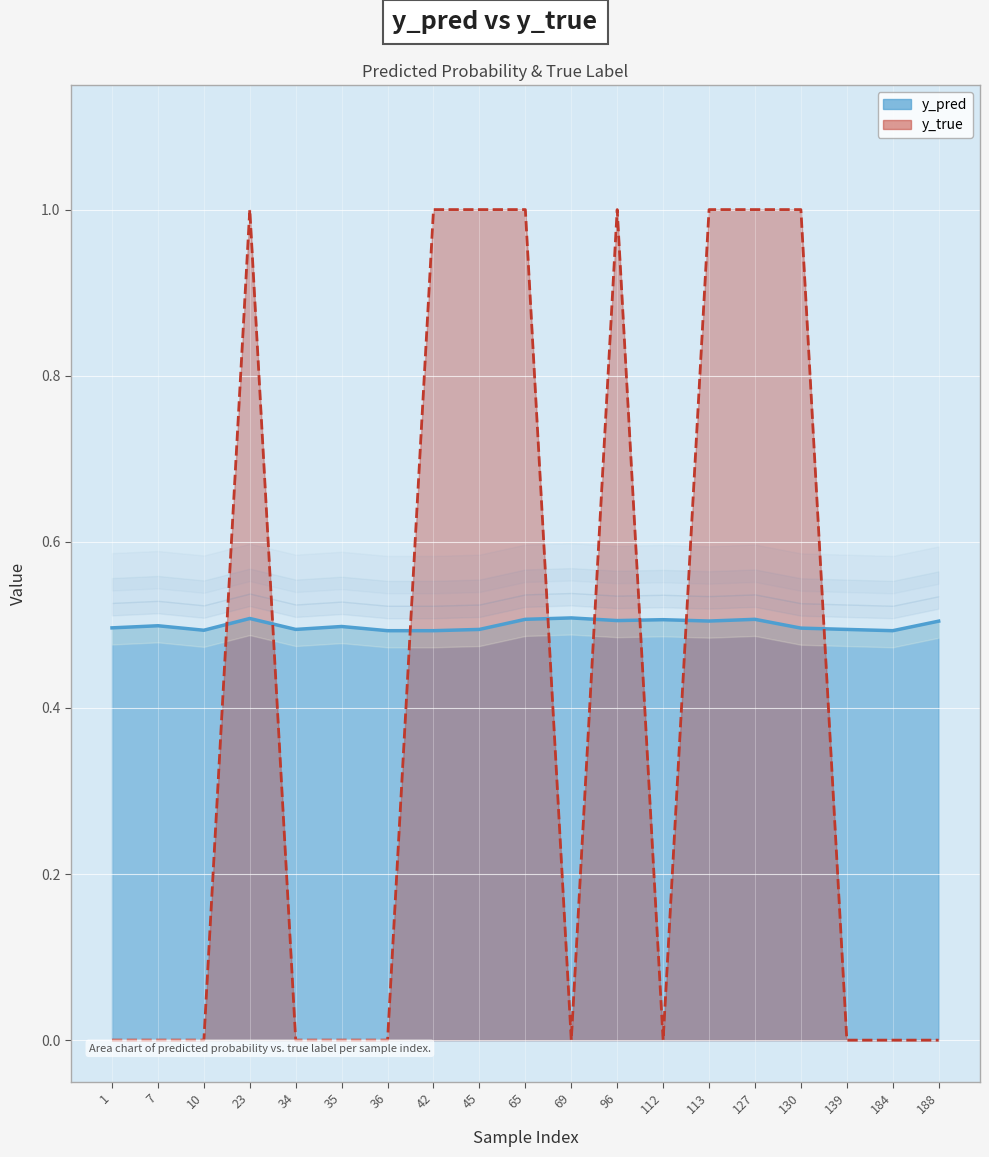

Where do y_true and y_pred first cross each other?

10 and 23